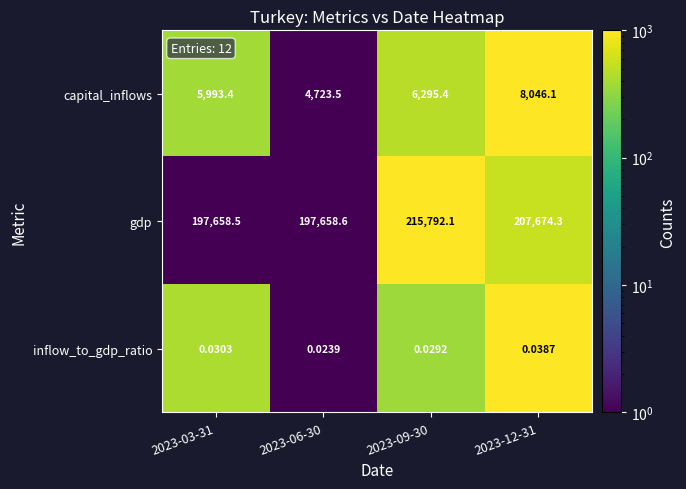

Which series has the largest range (max minus min)?

gdp